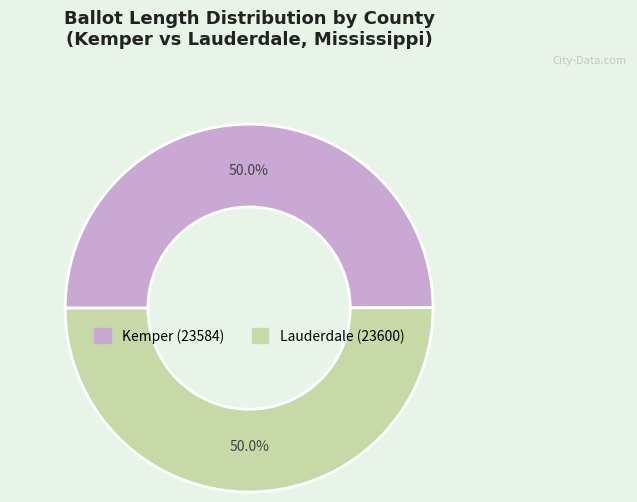

True or false: Kemper (23584) accounts for 50% of the total.

True